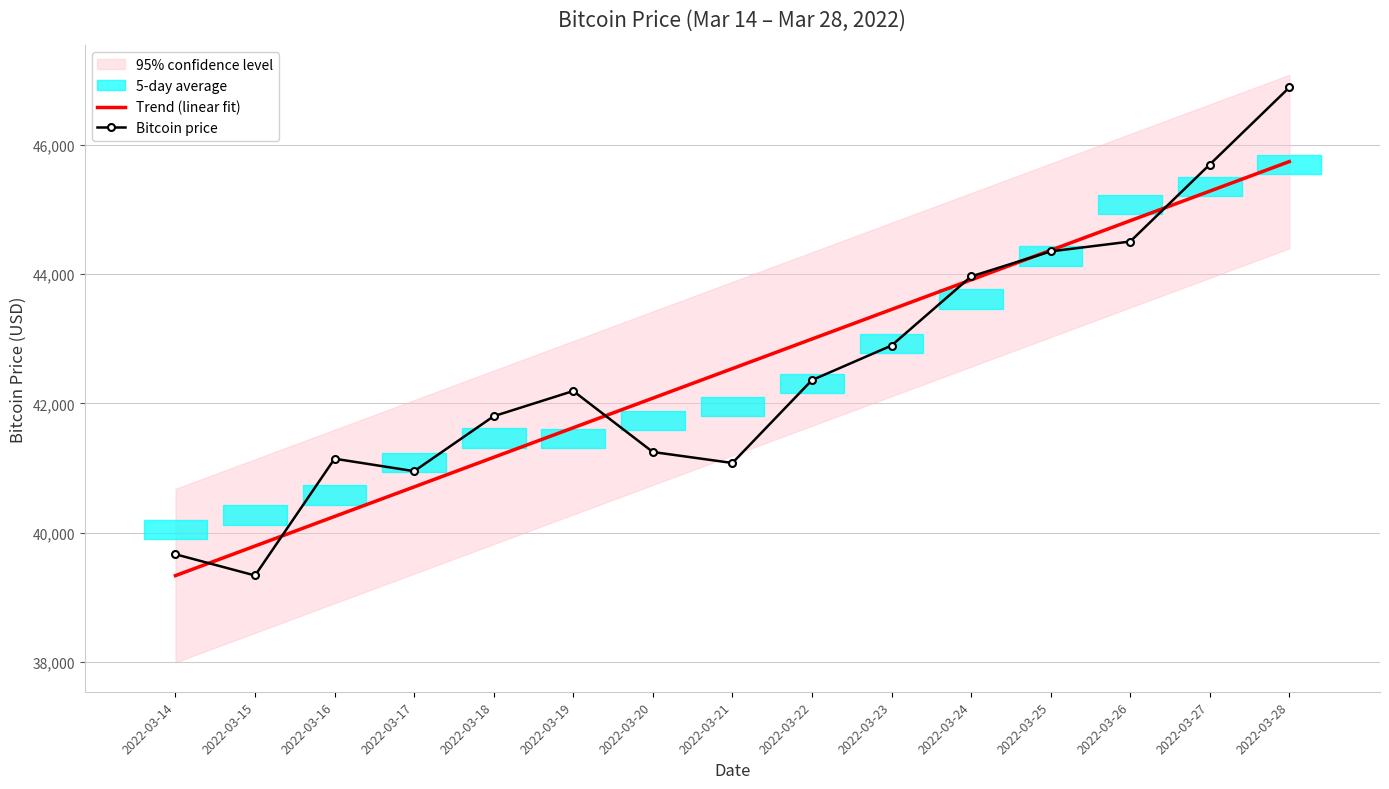

List the labels in order of Trend (linear fit) value, largest first.

2022-03-28, 2022-03-27, 2022-03-26, 2022-03-25, 2022-03-24, 2022-03-23, 2022-03-22, 2022-03-21, 2022-03-20, 2022-03-19, 2022-03-18, 2022-03-17, 2022-03-16, 2022-03-15, 2022-03-14